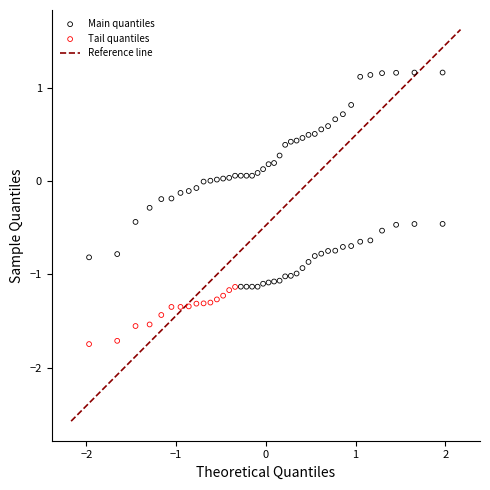

Which series has the largest Y range (max minus min)?

Main quantiles